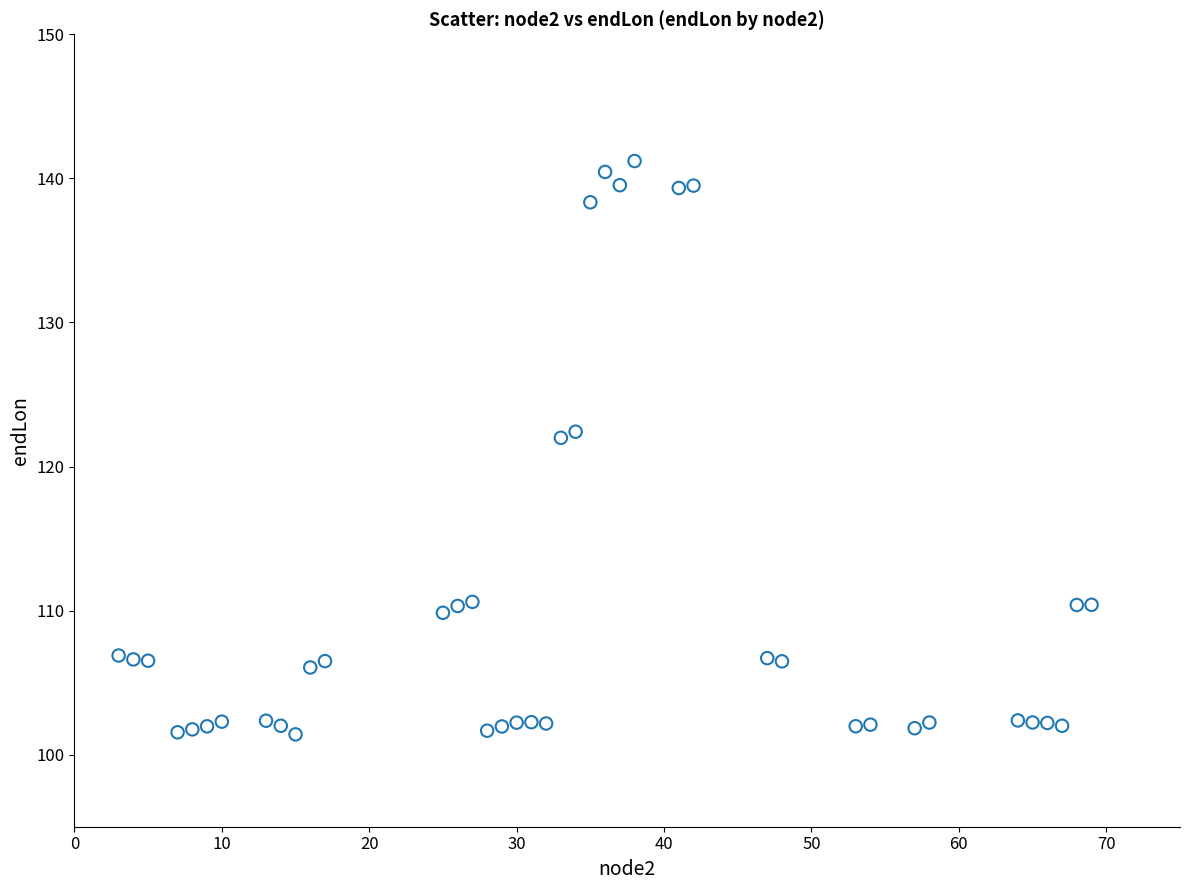

What is the range of Y values (max minus min)?

39.8